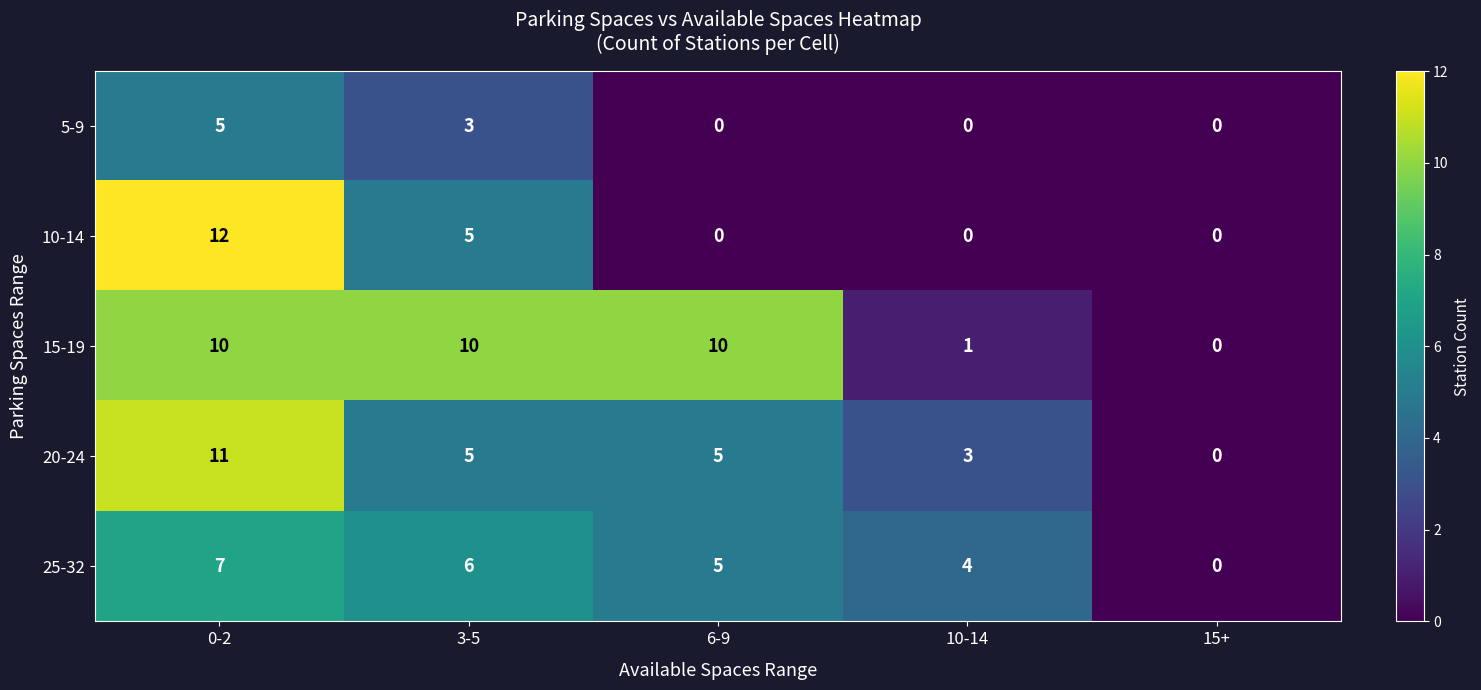

Between 0-2 and 10-14, which series saw the biggest shift?

10-14